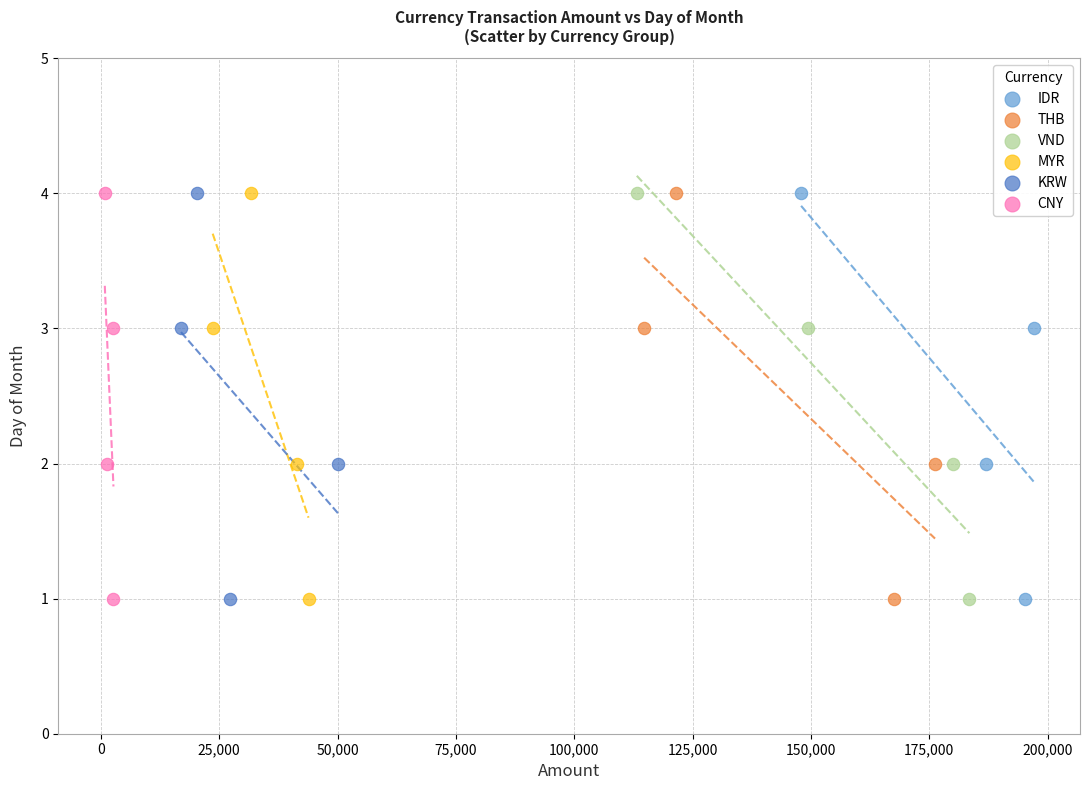

What are all the series names shown in the legend?

IDR, THB, VND, MYR, KRW, CNY